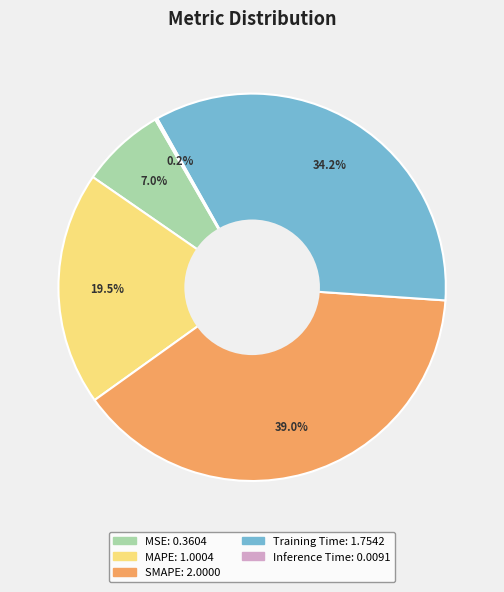

How much of the chart is everything except MSE?

93.0%